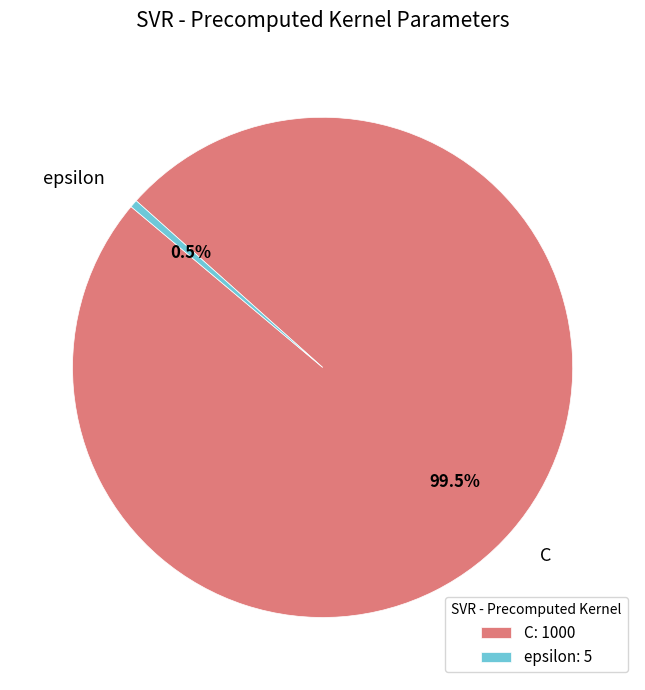

Rank the categories by value from lowest to highest.

epsilon, C